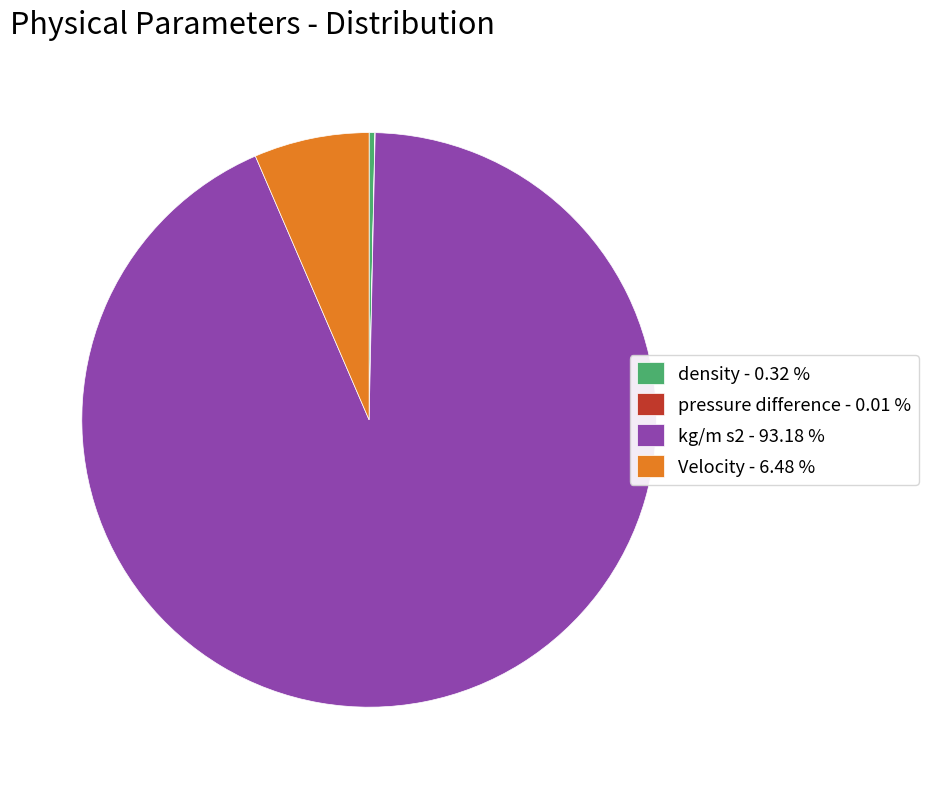

Which slice represents more than half of the pie?

kg/m s2